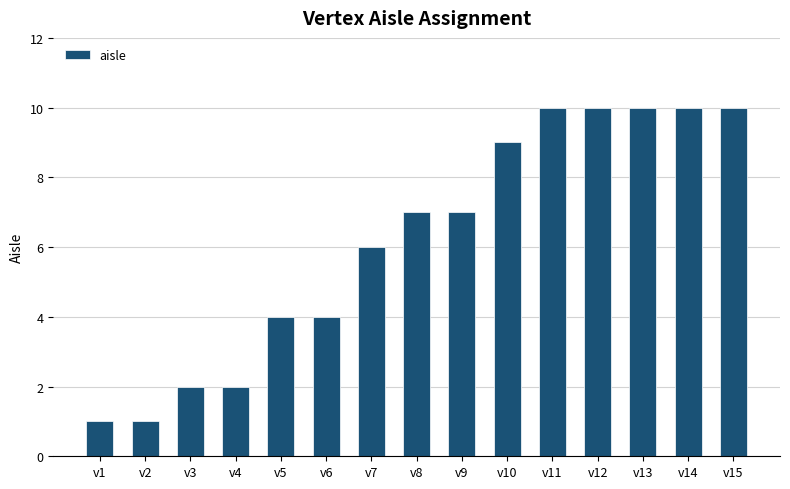

True or false: the data shows 4 at v5.

True